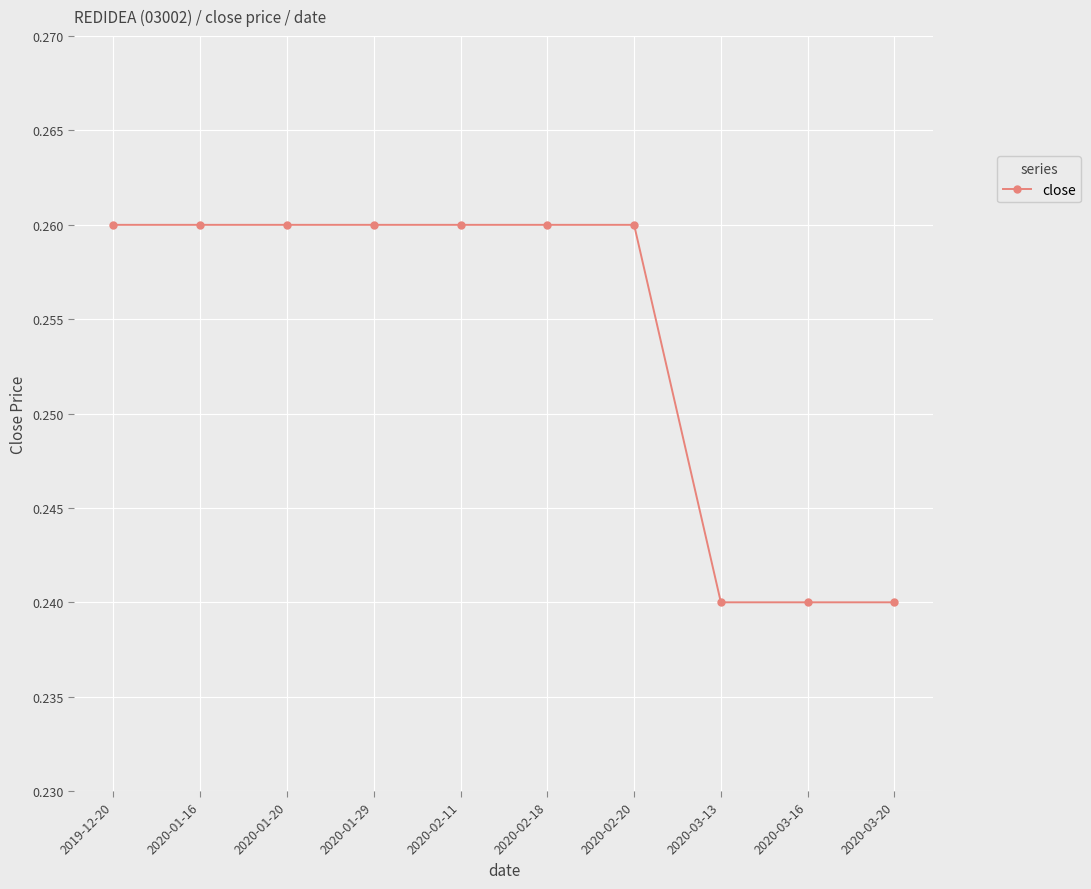

Between 2020-03-16 and 2020-02-11, which is larger?

2020-02-11